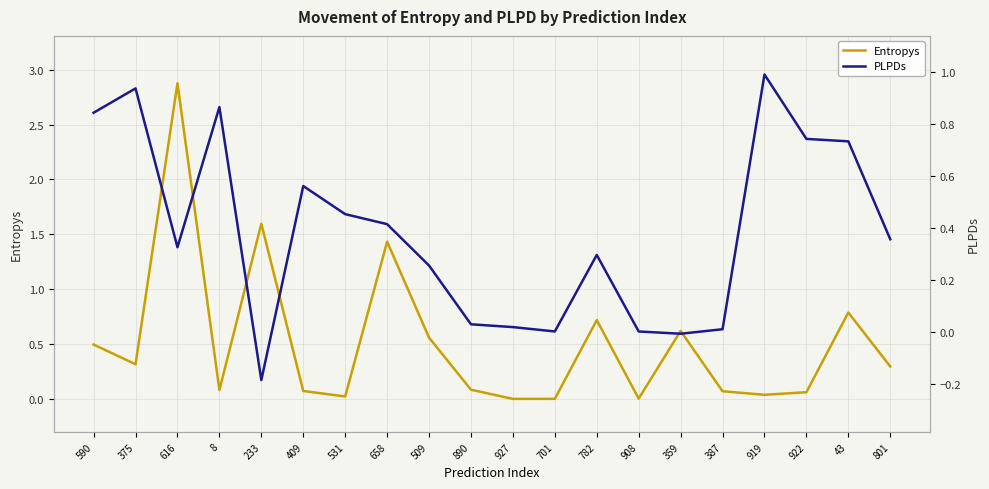

What position from the left is 927?

11